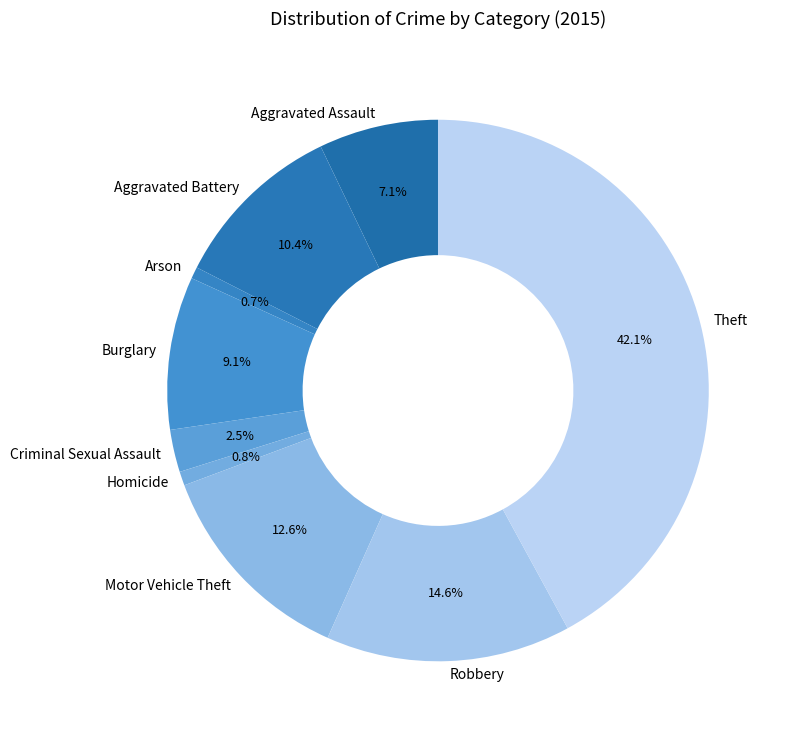

What percentage is the Aggravated Assault slice, to the nearest percent?

7%